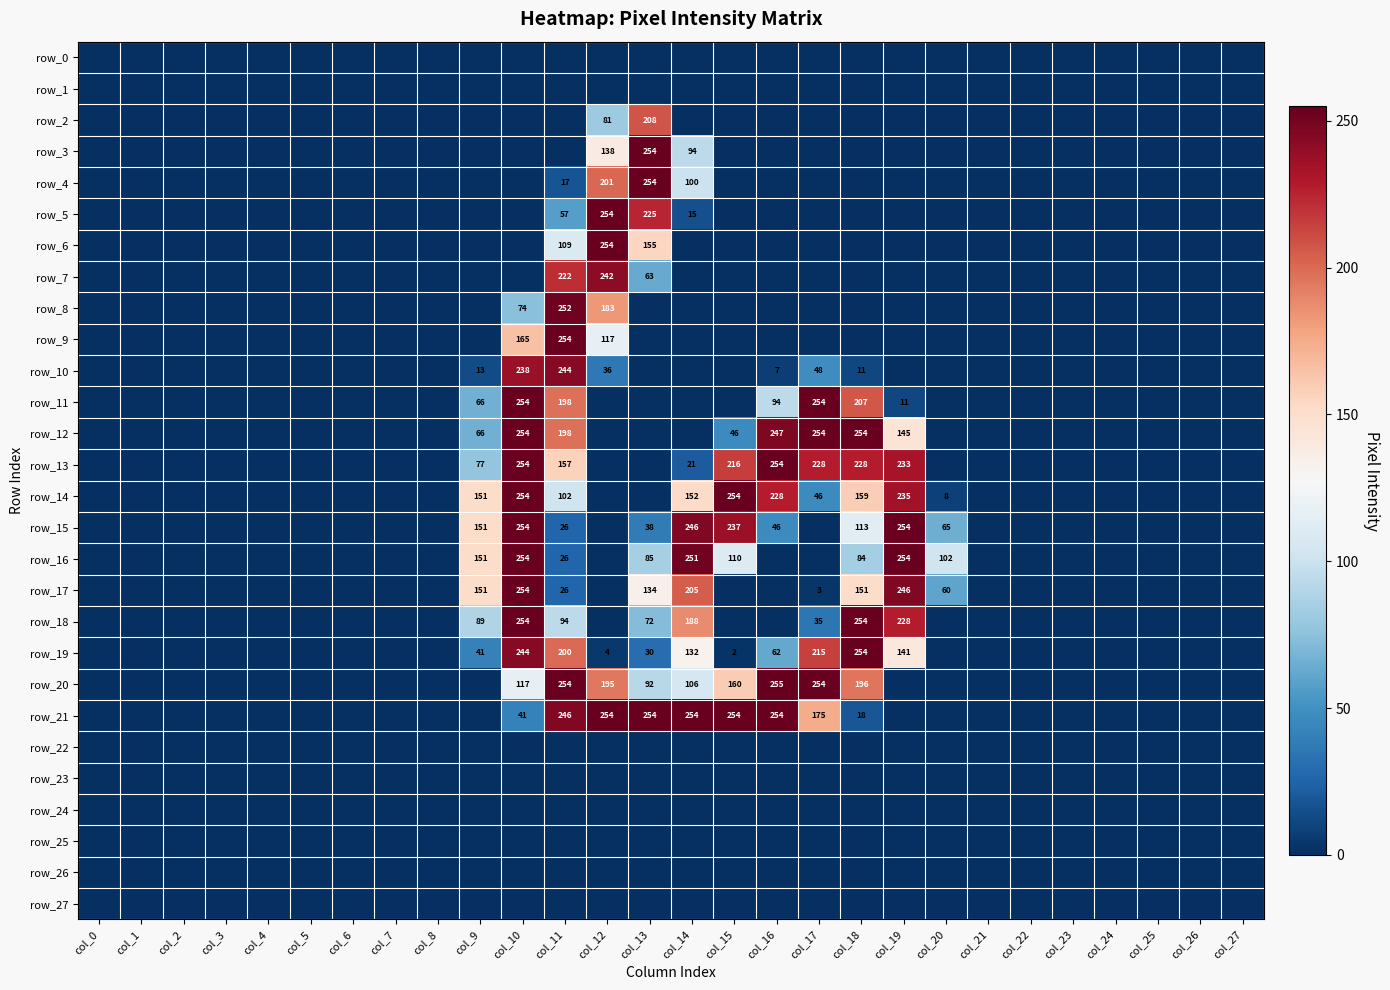

Reading left to right, extract all data points from this chart.

row_0: col_0=0	col_1=0	col_2=0	col_3=0	col_4=0	col_5=0	col_6=0	col_7=0	col_8=0	col_9=0	col_10=0	col_11=0	col_12=0	col_13=0	col_14=0	col_15=0	col_16=0	col_17=0	col_18=0	col_19=0	col_20=0	col_21=0	col_22=0	col_23=0	col_24=0	col_25=0	col_26=0	col_27=0
row_1: col_0=0	col_1=0	col_2=0	col_3=0	col_4=0	col_5=0	col_6=0	col_7=0	col_8=0	col_9=0	col_10=0	col_11=0	col_12=0	col_13=0	col_14=0	col_15=0	col_16=0	col_17=0	col_18=0	col_19=0	col_20=0	col_21=0	col_22=0	col_23=0	col_24=0	col_25=0	col_26=0	col_27=0
row_2: col_0=0	col_1=0	col_2=0	col_3=0	col_4=0	col_5=0	col_6=0	col_7=0	col_8=0	col_9=0	col_10=0	col_11=0	col_12=81	col_13=208	col_14=0	col_15=0	col_16=0	col_17=0	col_18=0	col_19=0	col_20=0	col_21=0	col_22=0	col_23=0	col_24=0	col_25=0	col_26=0	col_27=0
row_3: col_0=0	col_1=0	col_2=0	col_3=0	col_4=0	col_5=0	col_6=0	col_7=0	col_8=0	col_9=0	col_10=0	col_11=0	col_12=138	col_13=254	col_14=94	col_15=0	col_16=0	col_17=0	col_18=0	col_19=0	col_20=0	col_21=0	col_22=0	col_23=0	col_24=0	col_25=0	col_26=0	col_27=0
row_4: col_0=0	col_1=0	col_2=0	col_3=0	col_4=0	col_5=0	col_6=0	col_7=0	col_8=0	col_9=0	col_10=0	col_11=17	col_12=201	col_13=254	col_14=100	col_15=0	col_16=0	col_17=0	col_18=0	col_19=0	col_20=0	col_21=0	col_22=0	col_23=0	col_24=0	col_25=0	col_26=0	col_27=0
row_5: col_0=0	col_1=0	col_2=0	col_3=0	col_4=0	col_5=0	col_6=0	col_7=0	col_8=0	col_9=0	col_10=0	col_11=57	col_12=254	col_13=225	col_14=15	col_15=0	col_16=0	col_17=0	col_18=0	col_19=0	col_20=0	col_21=0	col_22=0	col_23=0	col_24=0	col_25=0	col_26=0	col_27=0
row_6: col_0=0	col_1=0	col_2=0	col_3=0	col_4=0	col_5=0	col_6=0	col_7=0	col_8=0	col_9=0	col_10=0	col_11=109	col_12=254	col_13=155	col_14=0	col_15=0	col_16=0	col_17=0	col_18=0	col_19=0	col_20=0	col_21=0	col_22=0	col_23=0	col_24=0	col_25=0	col_26=0	col_27=0
row_7: col_0=0	col_1=0	col_2=0	col_3=0	col_4=0	col_5=0	col_6=0	col_7=0	col_8=0	col_9=0	col_10=0	col_11=222	col_12=242	col_13=63	col_14=0	col_15=0	col_16=0	col_17=0	col_18=0	col_19=0	col_20=0	col_21=0	col_22=0	col_23=0	col_24=0	col_25=0	col_26=0	col_27=0
row_8: col_0=0	col_1=0	col_2=0	col_3=0	col_4=0	col_5=0	col_6=0	col_7=0	col_8=0	col_9=0	col_10=74	col_11=252	col_12=183	col_13=0	col_14=0	col_15=0	col_16=0	col_17=0	col_18=0	col_19=0	col_20=0	col_21=0	col_22=0	col_23=0	col_24=0	col_25=0	col_26=0	col_27=0
row_9: col_0=0	col_1=0	col_2=0	col_3=0	col_4=0	col_5=0	col_6=0	col_7=0	col_8=0	col_9=0	col_10=165	col_11=254	col_12=117	col_13=0	col_14=0	col_15=0	col_16=0	col_17=0	col_18=0	col_19=0	col_20=0	col_21=0	col_22=0	col_23=0	col_24=0	col_25=0	col_26=0	col_27=0
row_10: col_0=0	col_1=0	col_2=0	col_3=0	col_4=0	col_5=0	col_6=0	col_7=0	col_8=0	col_9=13	col_10=238	col_11=244	col_12=36	col_13=0	col_14=0	col_15=0	col_16=7	col_17=48	col_18=11	col_19=0	col_20=0	col_21=0	col_22=0	col_23=0	col_24=0	col_25=0	col_26=0	col_27=0
row_11: col_0=0	col_1=0	col_2=0	col_3=0	col_4=0	col_5=0	col_6=0	col_7=0	col_8=0	col_9=66	col_10=254	col_11=198	col_12=0	col_13=0	col_14=0	col_15=0	col_16=94	col_17=254	col_18=207	col_19=11	col_20=0	col_21=0	col_22=0	col_23=0	col_24=0	col_25=0	col_26=0	col_27=0
row_12: col_0=0	col_1=0	col_2=0	col_3=0	col_4=0	col_5=0	col_6=0	col_7=0	col_8=0	col_9=66	col_10=254	col_11=198	col_12=0	col_13=0	col_14=0	col_15=46	col_16=247	col_17=254	col_18=254	col_19=145	col_20=0	col_21=0	col_22=0	col_23=0	col_24=0	col_25=0	col_26=0	col_27=0
row_13: col_0=0	col_1=0	col_2=0	col_3=0	col_4=0	col_5=0	col_6=0	col_7=0	col_8=0	col_9=77	col_10=254	col_11=157	col_12=0	col_13=0	col_14=21	col_15=216	col_16=254	col_17=228	col_18=228	col_19=233	col_20=0	col_21=0	col_22=0	col_23=0	col_24=0	col_25=0	col_26=0	col_27=0
row_14: col_0=0	col_1=0	col_2=0	col_3=0	col_4=0	col_5=0	col_6=0	col_7=0	col_8=0	col_9=151	col_10=254	col_11=102	col_12=0	col_13=0	col_14=152	col_15=254	col_16=228	col_17=46	col_18=159	col_19=235	col_20=8	col_21=0	col_22=0	col_23=0	col_24=0	col_25=0	col_26=0	col_27=0
row_15: col_0=0	col_1=0	col_2=0	col_3=0	col_4=0	col_5=0	col_6=0	col_7=0	col_8=0	col_9=151	col_10=254	col_11=26	col_12=0	col_13=38	col_14=246	col_15=237	col_16=46	col_17=0	col_18=113	col_19=254	col_20=65	col_21=0	col_22=0	col_23=0	col_24=0	col_25=0	col_26=0	col_27=0
row_16: col_0=0	col_1=0	col_2=0	col_3=0	col_4=0	col_5=0	col_6=0	col_7=0	col_8=0	col_9=151	col_10=254	col_11=26	col_12=0	col_13=85	col_14=251	col_15=110	col_16=0	col_17=0	col_18=84	col_19=254	col_20=102	col_21=0	col_22=0	col_23=0	col_24=0	col_25=0	col_26=0	col_27=0
row_17: col_0=0	col_1=0	col_2=0	col_3=0	col_4=0	col_5=0	col_6=0	col_7=0	col_8=0	col_9=151	col_10=254	col_11=26	col_12=0	col_13=134	col_14=205	col_15=0	col_16=0	col_17=3	col_18=151	col_19=246	col_20=60	col_21=0	col_22=0	col_23=0	col_24=0	col_25=0	col_26=0	col_27=0
row_18: col_0=0	col_1=0	col_2=0	col_3=0	col_4=0	col_5=0	col_6=0	col_7=0	col_8=0	col_9=89	col_10=254	col_11=94	col_12=0	col_13=72	col_14=188	col_15=0	col_16=0	col_17=35	col_18=254	col_19=228	col_20=0	col_21=0	col_22=0	col_23=0	col_24=0	col_25=0	col_26=0	col_27=0
row_19: col_0=0	col_1=0	col_2=0	col_3=0	col_4=0	col_5=0	col_6=0	col_7=0	col_8=0	col_9=41	col_10=244	col_11=200	col_12=4	col_13=30	col_14=132	col_15=2	col_16=62	col_17=215	col_18=254	col_19=141	col_20=0	col_21=0	col_22=0	col_23=0	col_24=0	col_25=0	col_26=0	col_27=0
row_20: col_0=0	col_1=0	col_2=0	col_3=0	col_4=0	col_5=0	col_6=0	col_7=0	col_8=0	col_9=0	col_10=117	col_11=254	col_12=195	col_13=92	col_14=106	col_15=160	col_16=255	col_17=254	col_18=196	col_19=0	col_20=0	col_21=0	col_22=0	col_23=0	col_24=0	col_25=0	col_26=0	col_27=0
row_21: col_0=0	col_1=0	col_2=0	col_3=0	col_4=0	col_5=0	col_6=0	col_7=0	col_8=0	col_9=0	col_10=41	col_11=246	col_12=254	col_13=254	col_14=254	col_15=254	col_16=254	col_17=175	col_18=18	col_19=0	col_20=0	col_21=0	col_22=0	col_23=0	col_24=0	col_25=0	col_26=0	col_27=0
row_22: col_0=0	col_1=0	col_2=0	col_3=0	col_4=0	col_5=0	col_6=0	col_7=0	col_8=0	col_9=0	col_10=0	col_11=0	col_12=0	col_13=0	col_14=0	col_15=0	col_16=0	col_17=0	col_18=0	col_19=0	col_20=0	col_21=0	col_22=0	col_23=0	col_24=0	col_25=0	col_26=0	col_27=0
row_23: col_0=0	col_1=0	col_2=0	col_3=0	col_4=0	col_5=0	col_6=0	col_7=0	col_8=0	col_9=0	col_10=0	col_11=0	col_12=0	col_13=0	col_14=0	col_15=0	col_16=0	col_17=0	col_18=0	col_19=0	col_20=0	col_21=0	col_22=0	col_23=0	col_24=0	col_25=0	col_26=0	col_27=0
row_24: col_0=0	col_1=0	col_2=0	col_3=0	col_4=0	col_5=0	col_6=0	col_7=0	col_8=0	col_9=0	col_10=0	col_11=0	col_12=0	col_13=0	col_14=0	col_15=0	col_16=0	col_17=0	col_18=0	col_19=0	col_20=0	col_21=0	col_22=0	col_23=0	col_24=0	col_25=0	col_26=0	col_27=0
row_25: col_0=0	col_1=0	col_2=0	col_3=0	col_4=0	col_5=0	col_6=0	col_7=0	col_8=0	col_9=0	col_10=0	col_11=0	col_12=0	col_13=0	col_14=0	col_15=0	col_16=0	col_17=0	col_18=0	col_19=0	col_20=0	col_21=0	col_22=0	col_23=0	col_24=0	col_25=0	col_26=0	col_27=0
row_26: col_0=0	col_1=0	col_2=0	col_3=0	col_4=0	col_5=0	col_6=0	col_7=0	col_8=0	col_9=0	col_10=0	col_11=0	col_12=0	col_13=0	col_14=0	col_15=0	col_16=0	col_17=0	col_18=0	col_19=0	col_20=0	col_21=0	col_22=0	col_23=0	col_24=0	col_25=0	col_26=0	col_27=0
row_27: col_0=0	col_1=0	col_2=0	col_3=0	col_4=0	col_5=0	col_6=0	col_7=0	col_8=0	col_9=0	col_10=0	col_11=0	col_12=0	col_13=0	col_14=0	col_15=0	col_16=0	col_17=0	col_18=0	col_19=0	col_20=0	col_21=0	col_22=0	col_23=0	col_24=0	col_25=0	col_26=0	col_27=0